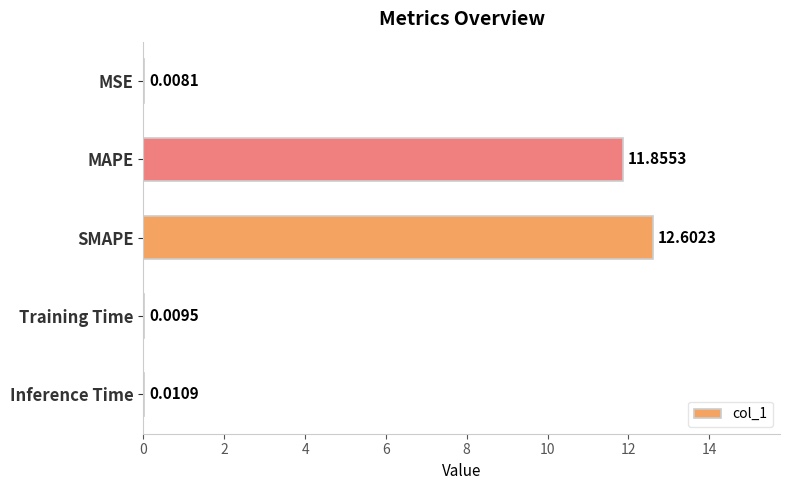

What is the sum of the values at SMAPE and Inference Time?

12.6